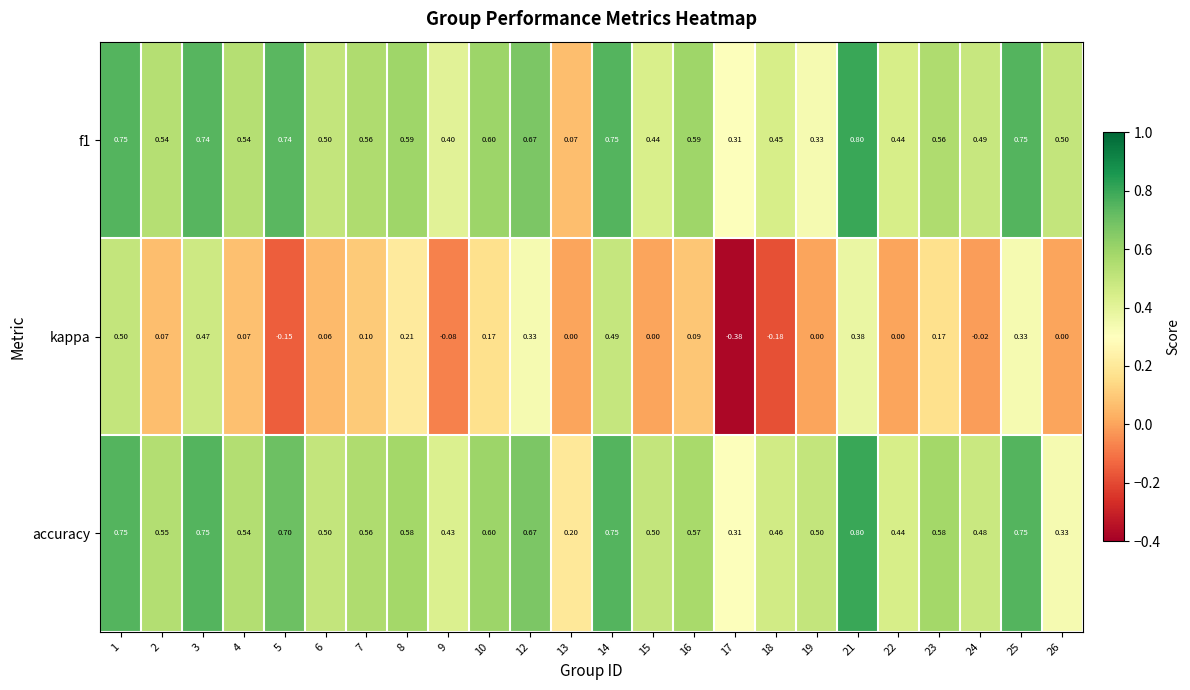

Between 2 and 25, which series saw the biggest shift?

kappa